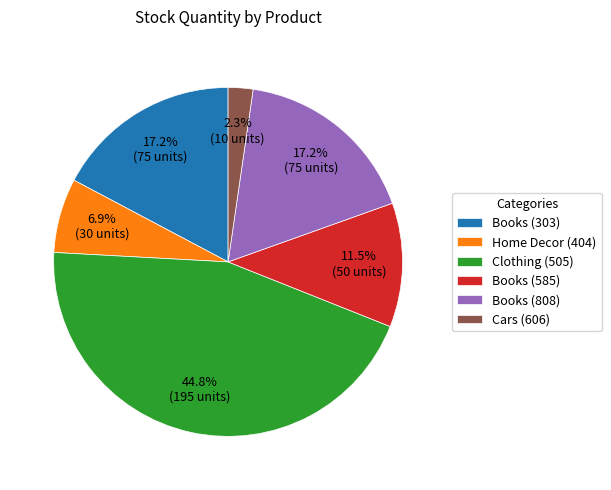

Is it true that Books (808) is 17% of the pie?

True